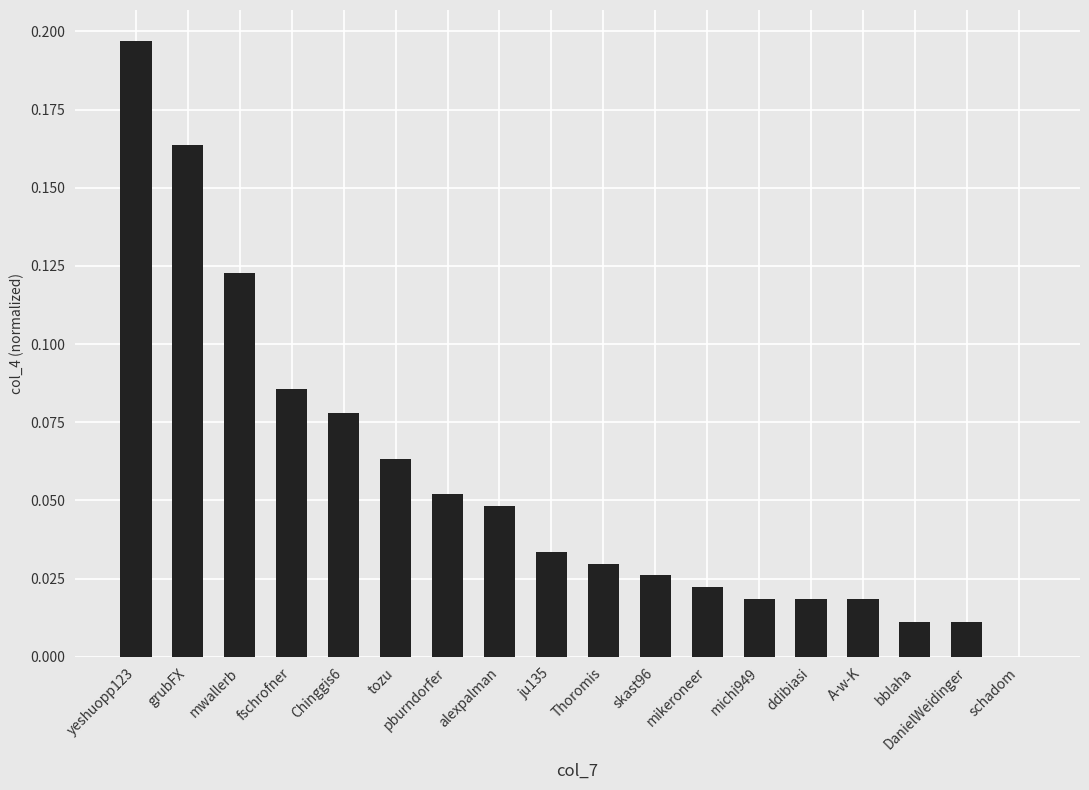

The value at mikeroneer is 0.0. True or false?

True